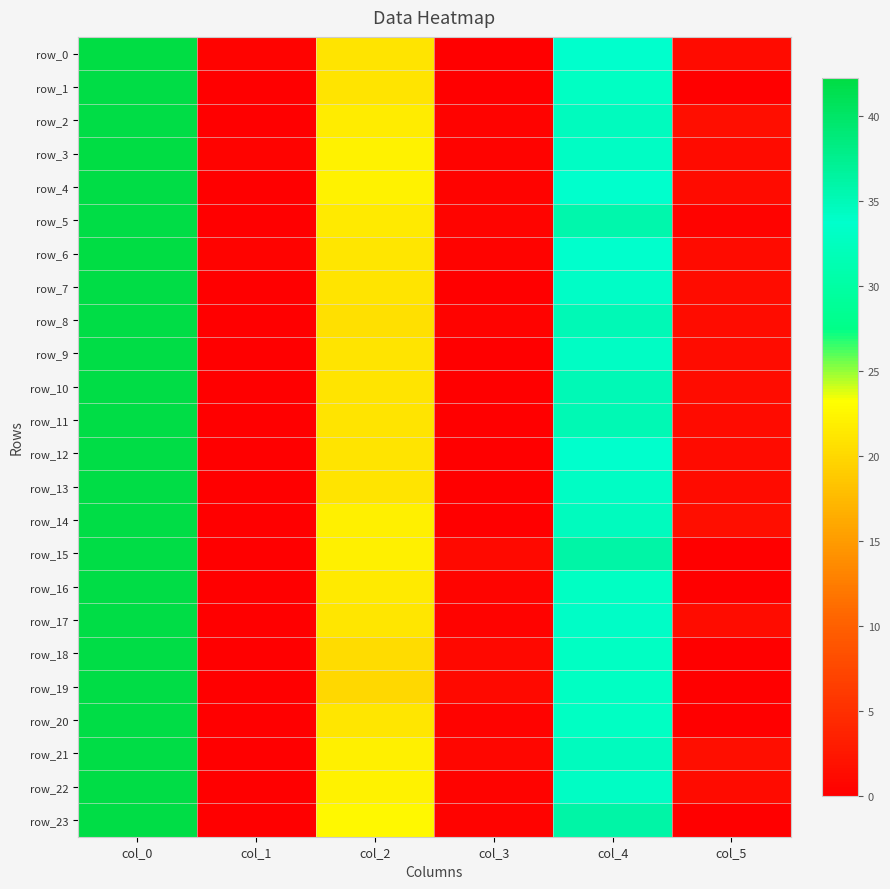

Which category has the highest value in the row_13 series?

col_0